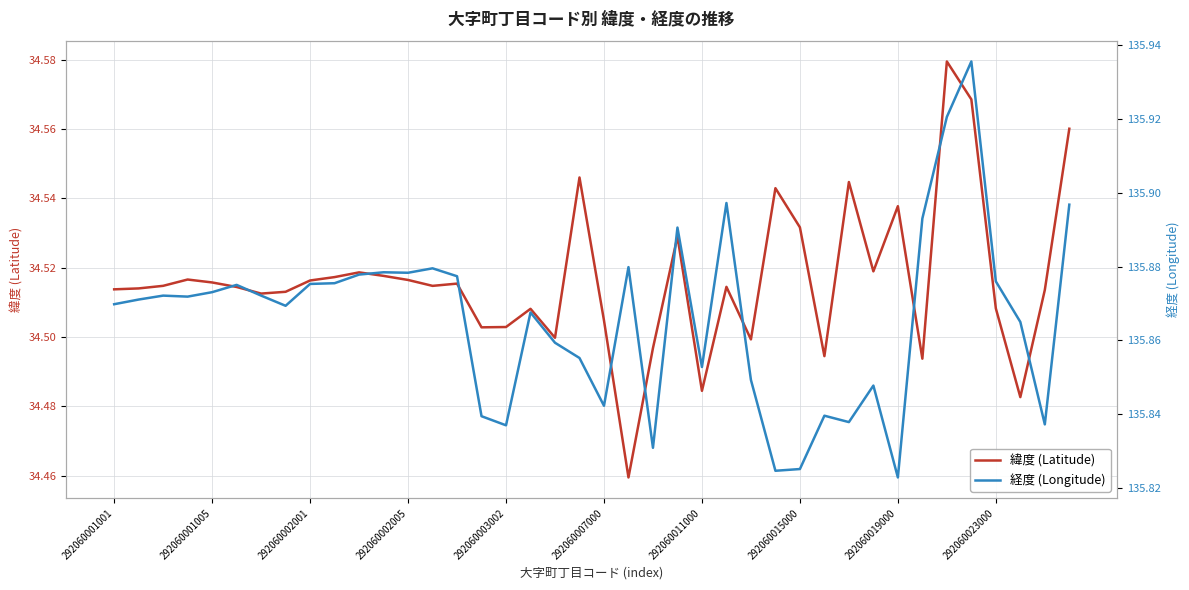

What is the difference between the 緯度 (Latitude) values at 21 and 292060002001?

0.1